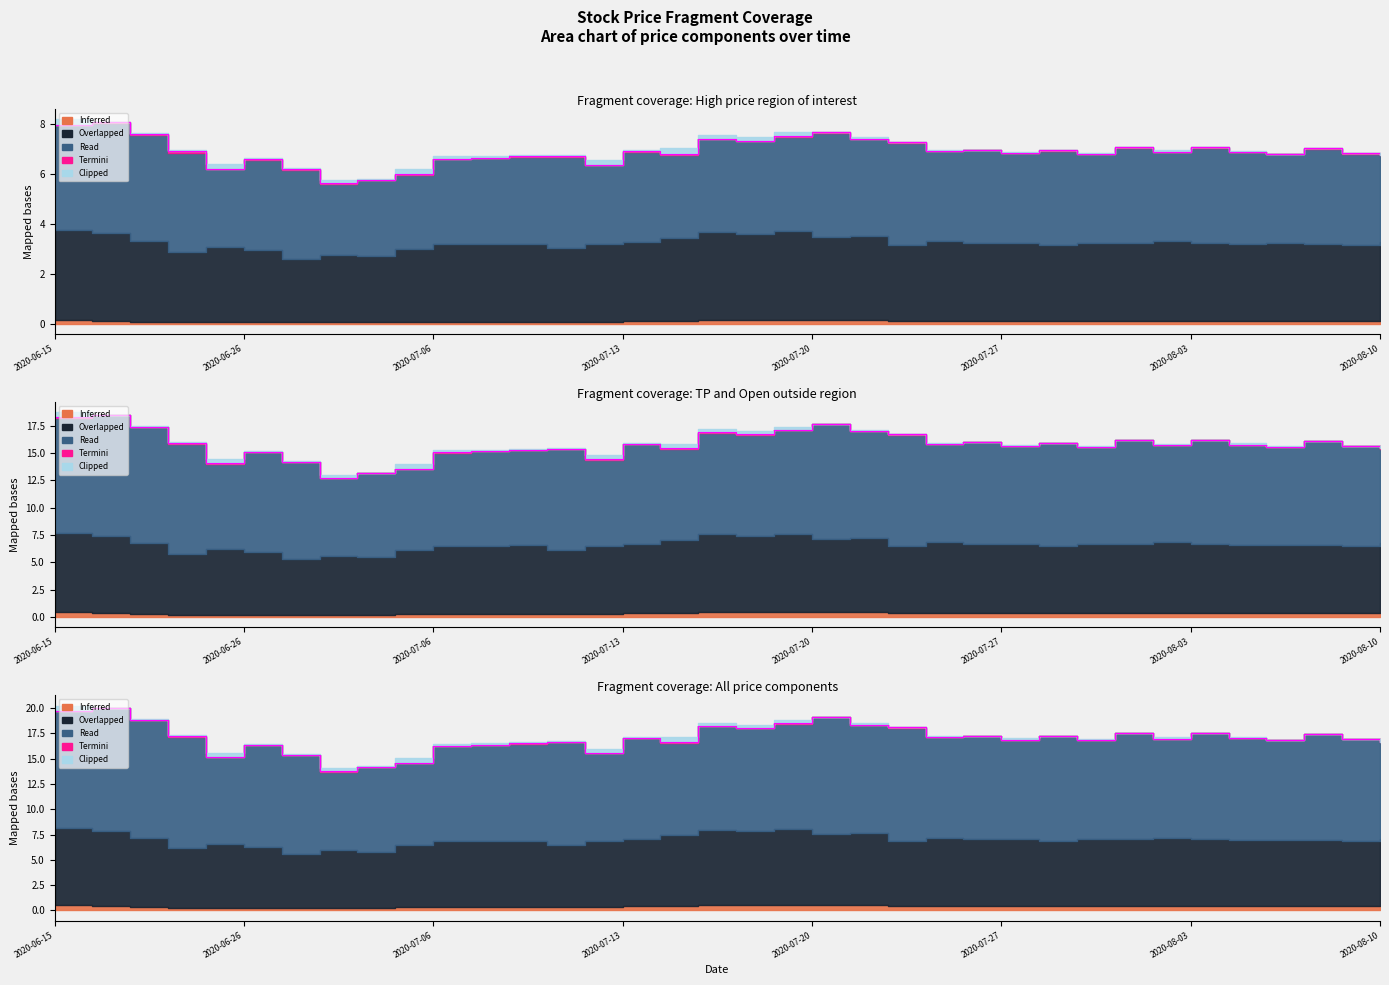

Which has a higher value, 2020-07-27 or 2020-06-23?

2020-06-23